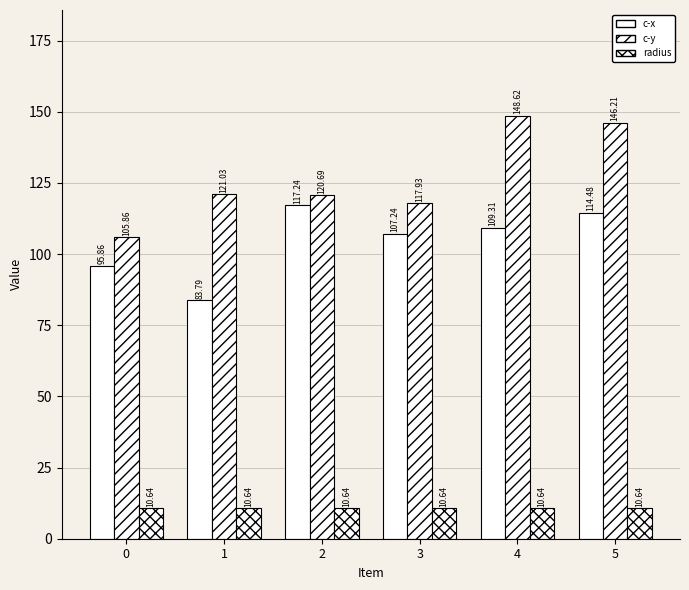

At which category is the sum across all series the highest?

5